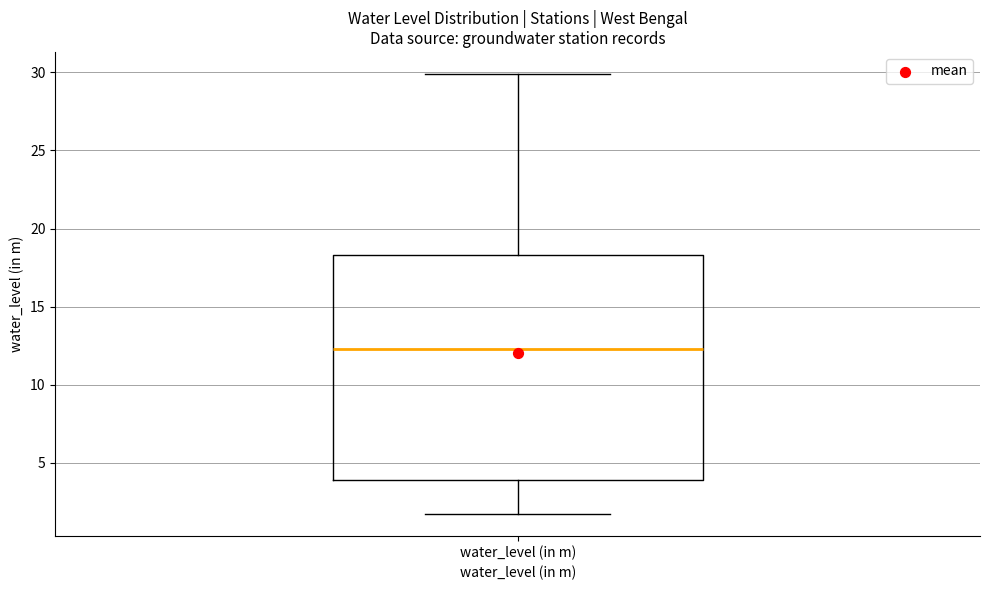

Transcribe this box plot: give where the median line is, the range the box spans, and where the two whiskers end, as read against the y-axis. The values are not printed on the chart, so give them approximately, as read against the axis.

median 12.5, box 4.0 to 18.5, whiskers 2.0 to 30.0